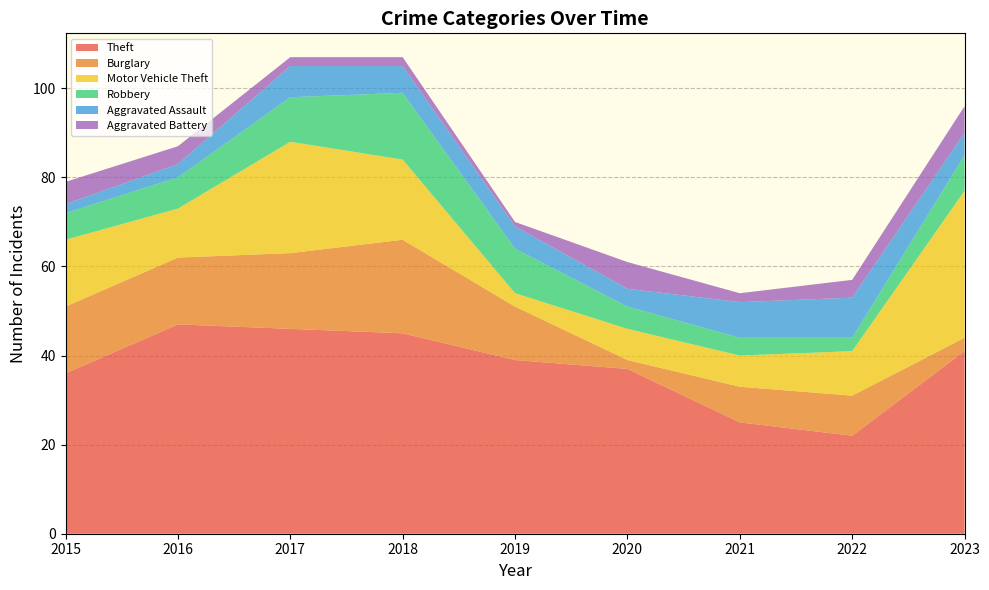

Reading left to right, extract all data points from this chart.

Theft: 36	47	46	45	39	37	25	22	41
Burglary: 15	15	17	21	12	2	8	9	3
Motor Vehicle Theft: 15	11	25	18	3	7	7	10	33
Robbery: 6	7	10	15	10	5	4	3	8
Aggravated Assault: 2	3	7	6	5	4	8	9	5
Aggravated Battery: 5	4	2	2	1	6	2	4	6